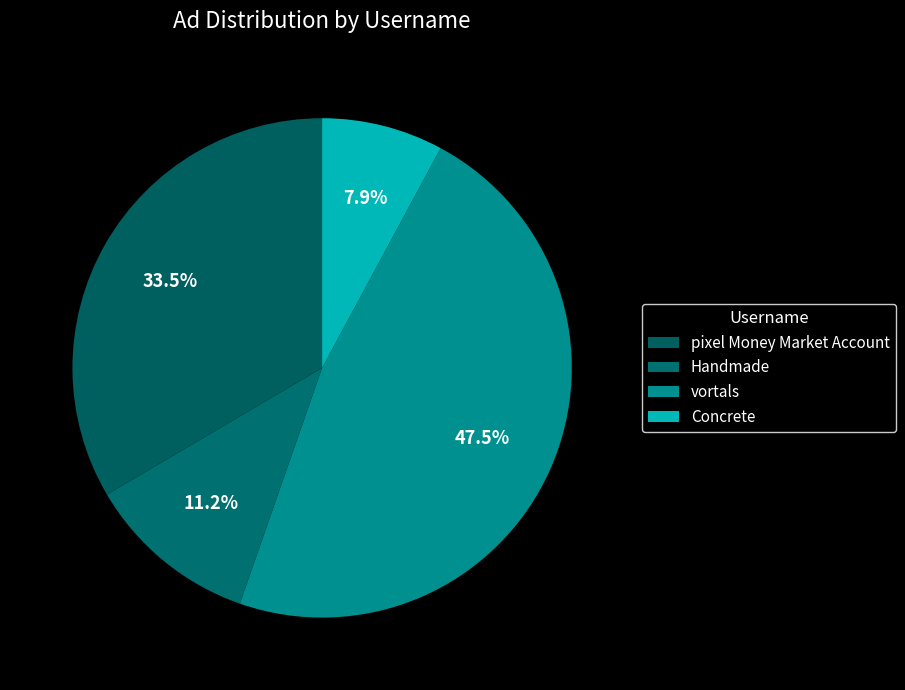

What is the change in value from vortals to Concrete?

-82312